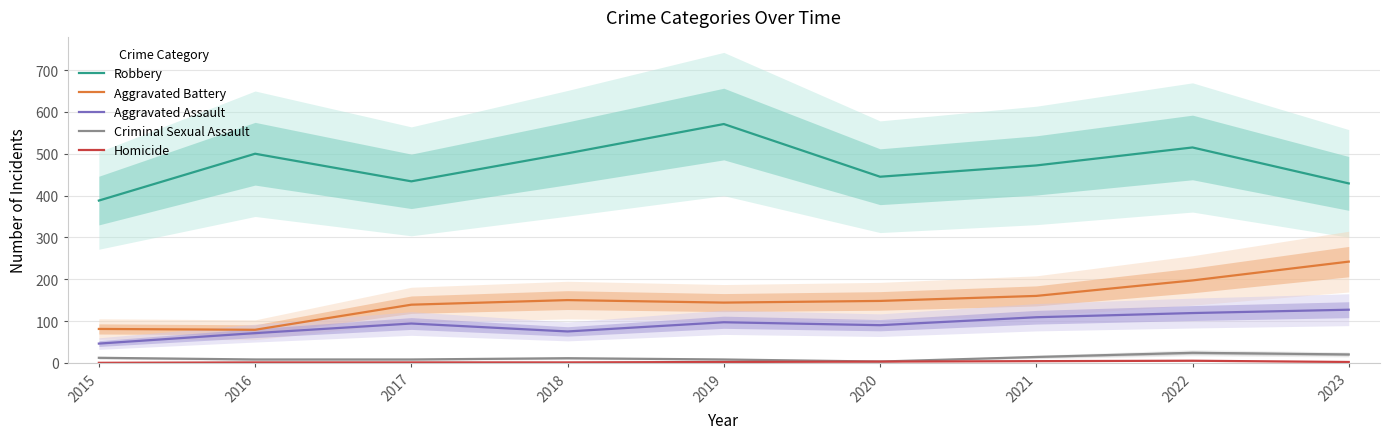

What is the difference between the maximum and second lowest values in the Robbery series?

142